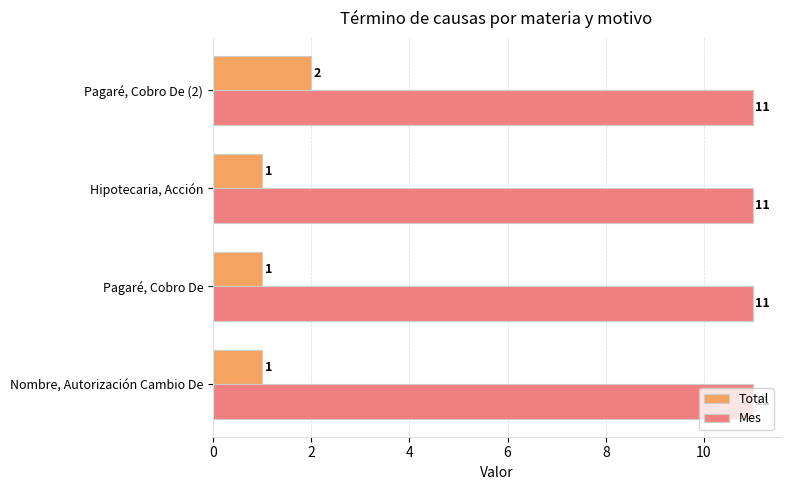

What is the difference between the highest and lowest values at Nombre, Autorización Cambio De?

10